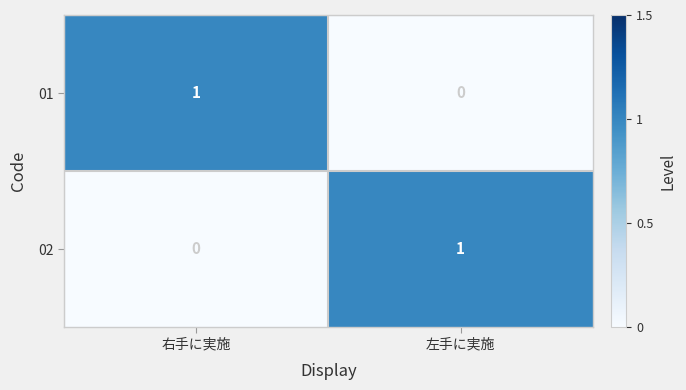

At 右手に実施, list the series in order from smallest to largest.

02, 01